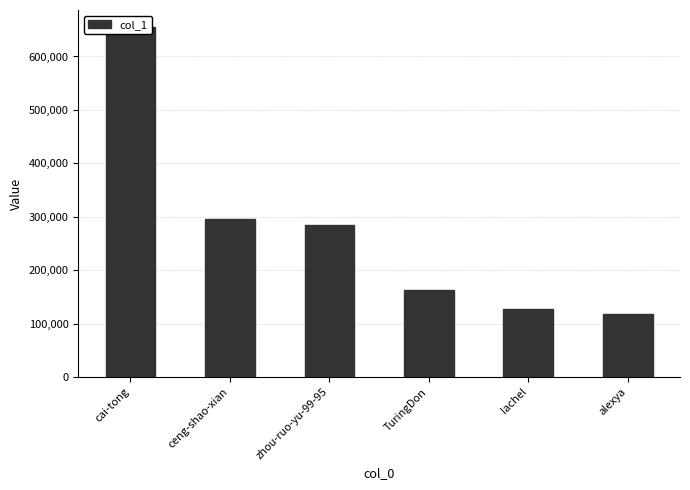

What is the change in value from cai-tong to ceng-shao-xian?

-359354